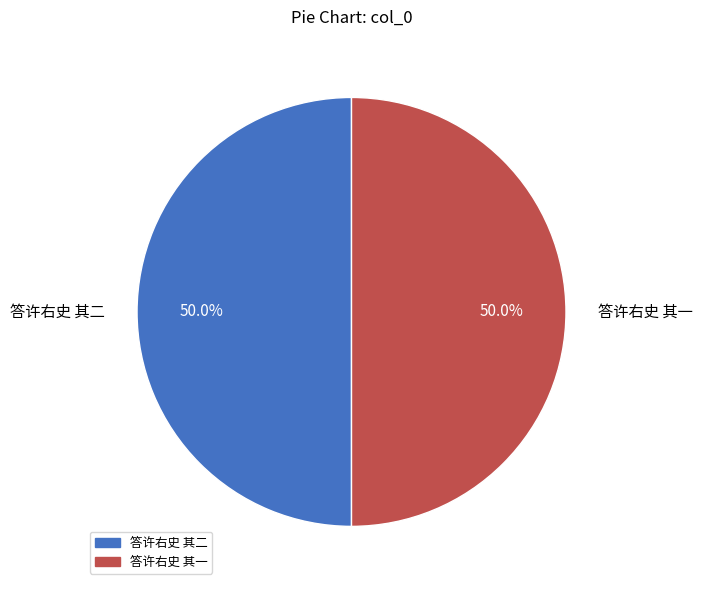

Combined, do 答许右史 其二 and 答许右史 其一 account for over 50%?

Yes